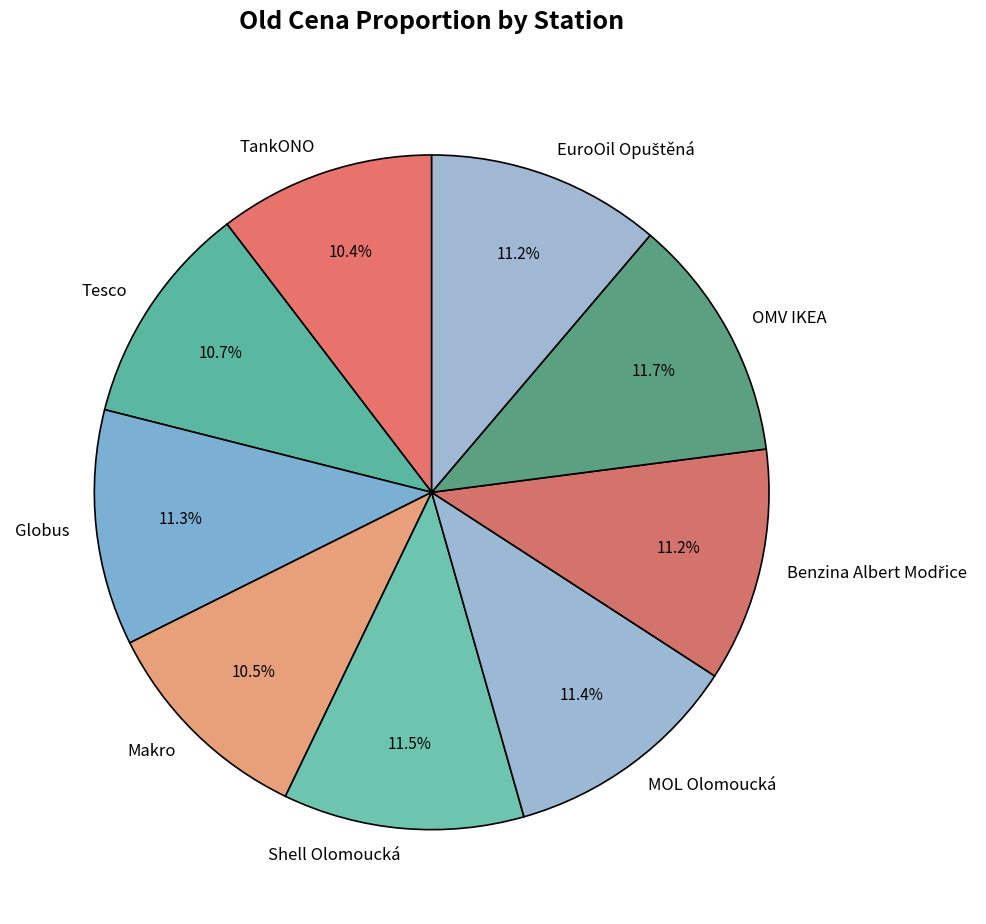

Count the number of slices in the pie.

9